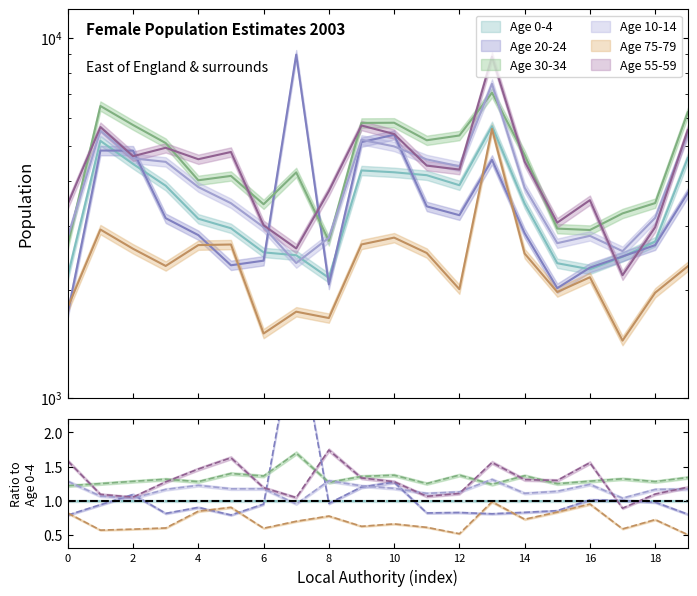

List the series in order of their peak value, lowest first.

Age 75-79, Age 0-4, Age 30-34, Age 10-14, Age 55-59, Age 20-24